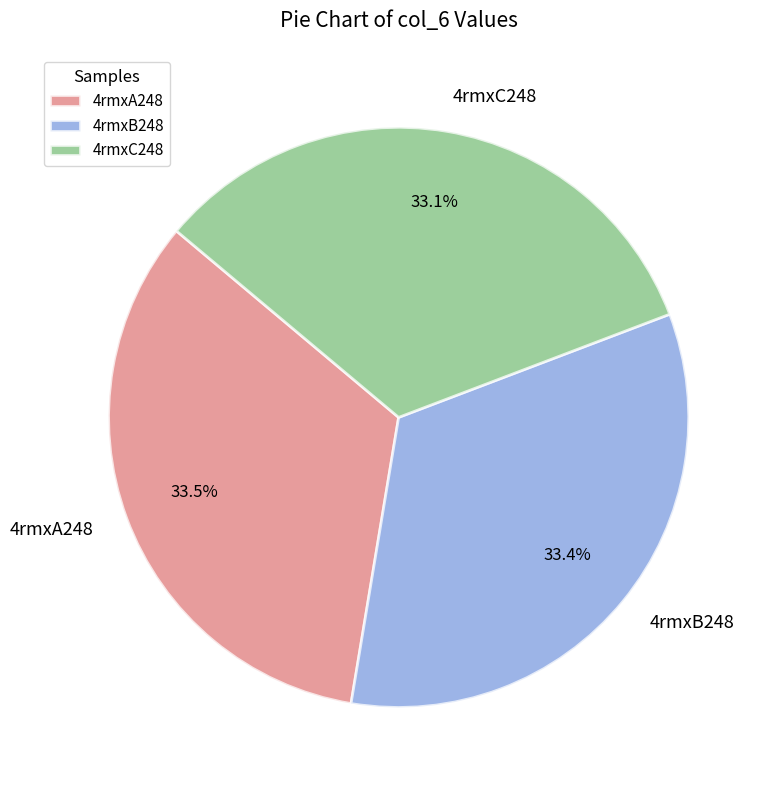

To the nearest percent, what is the combined percentage of 4rmxC248 and 4rmxA248?

67%